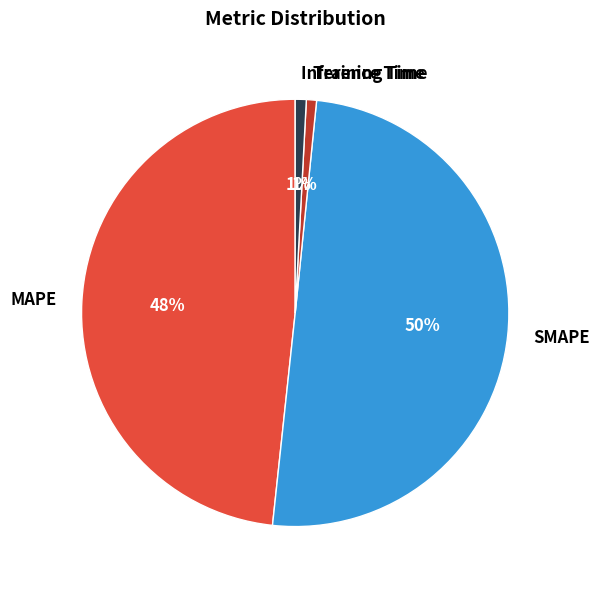

What is the largest slice in the pie chart?

SMAPE